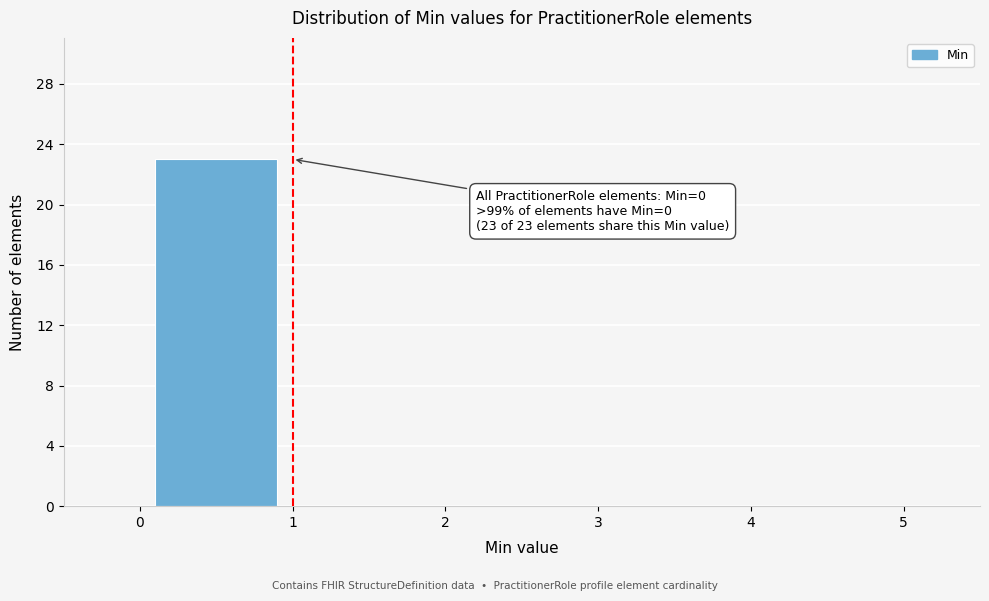

Over which range of the x-axis is the bar tallest?

0 to 1